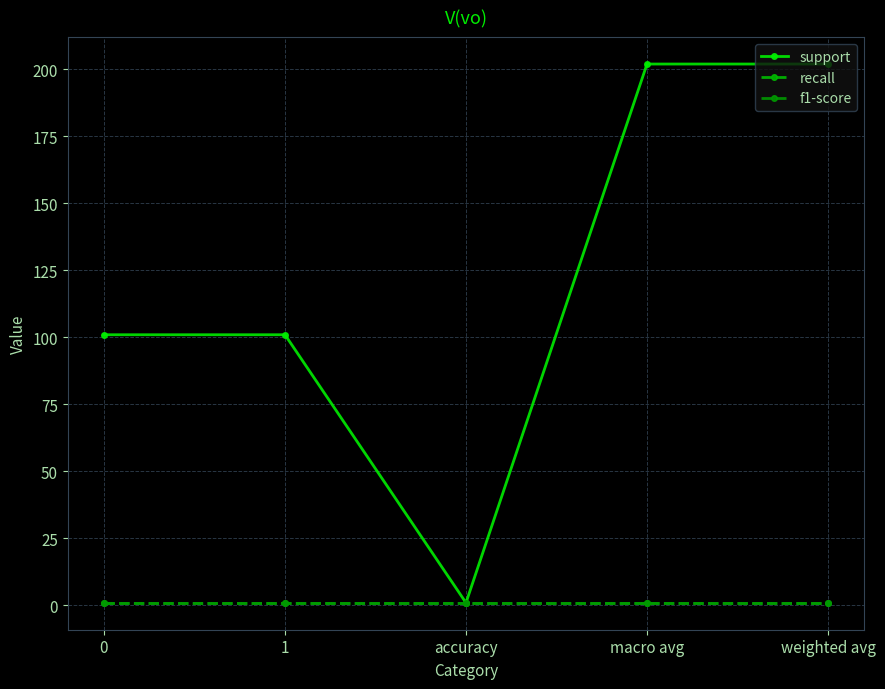

List the series in order of their peak value, highest first.

support, recall, f1-score